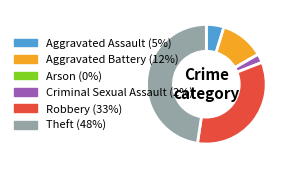

Between Robbery and Aggravated Assault, which is larger?

Robbery